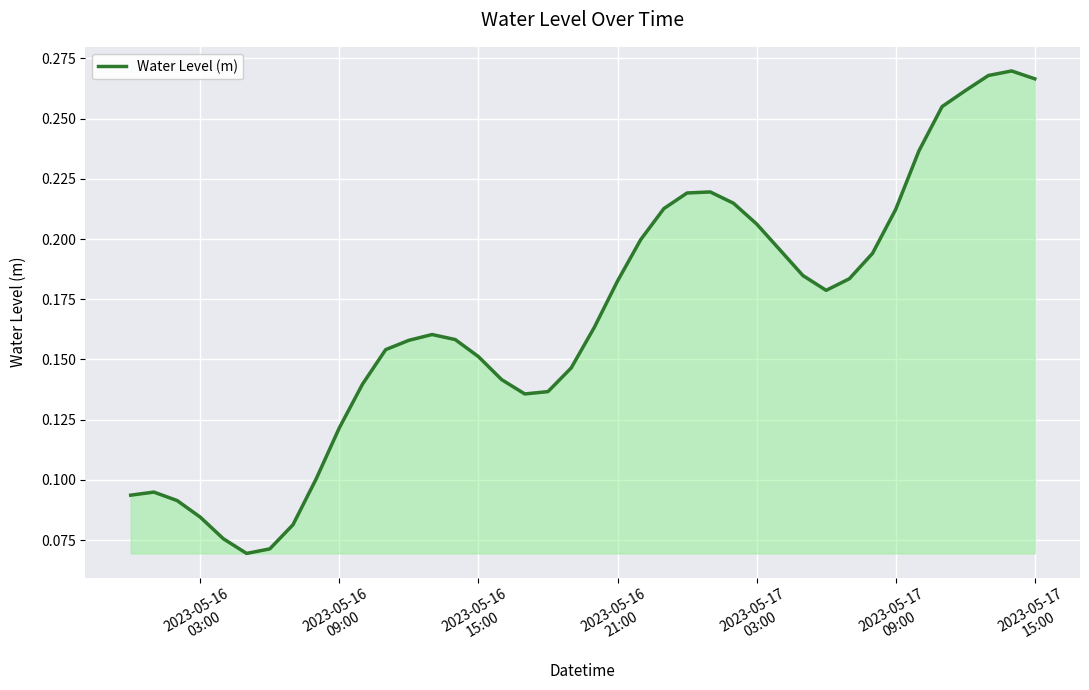

Reading left to right, list all the values displayed in this chart.

0.1	0.1	0.1	0.1	0.1	0.1	0.1	0.1	0.1	0.1	0.1	0.2	0.2	0.2	0.2	0.2	0.1	0.1	0.1	0.1	0.2	0.2	0.2	0.2	0.2	0.2	0.2	0.2	0.2	0.2	0.2	0.2	0.2	0.2	0.2	0.3	0.3	0.3	0.3	0.3